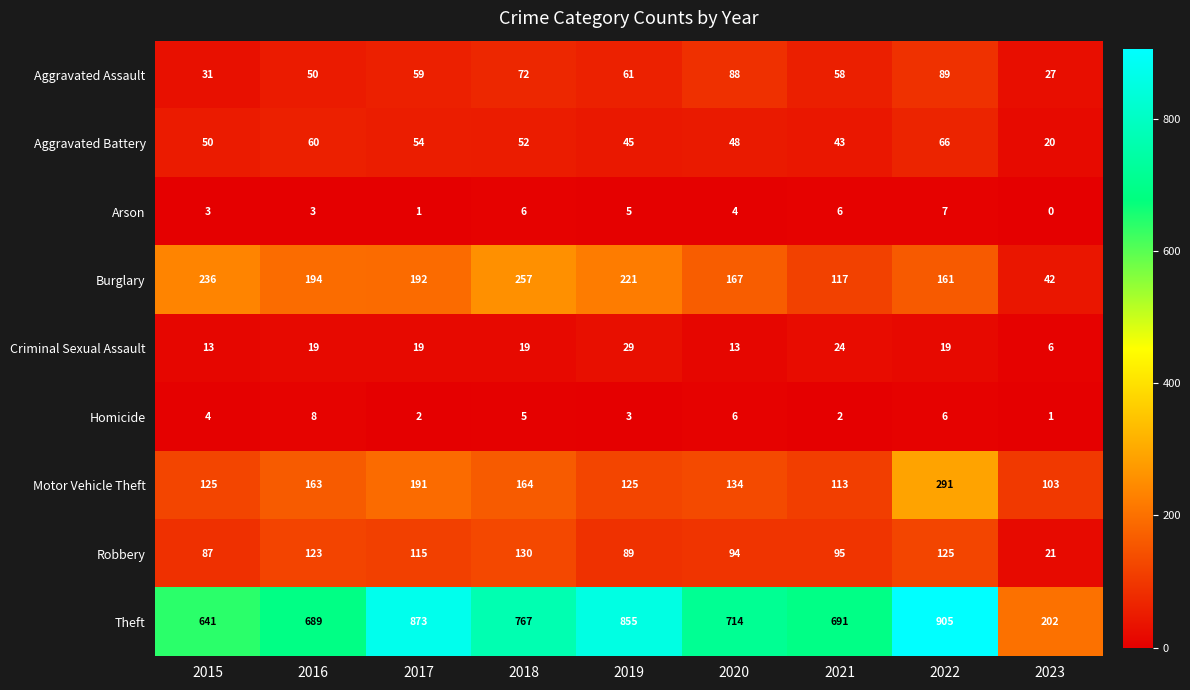

How many series are shown in this chart?

9